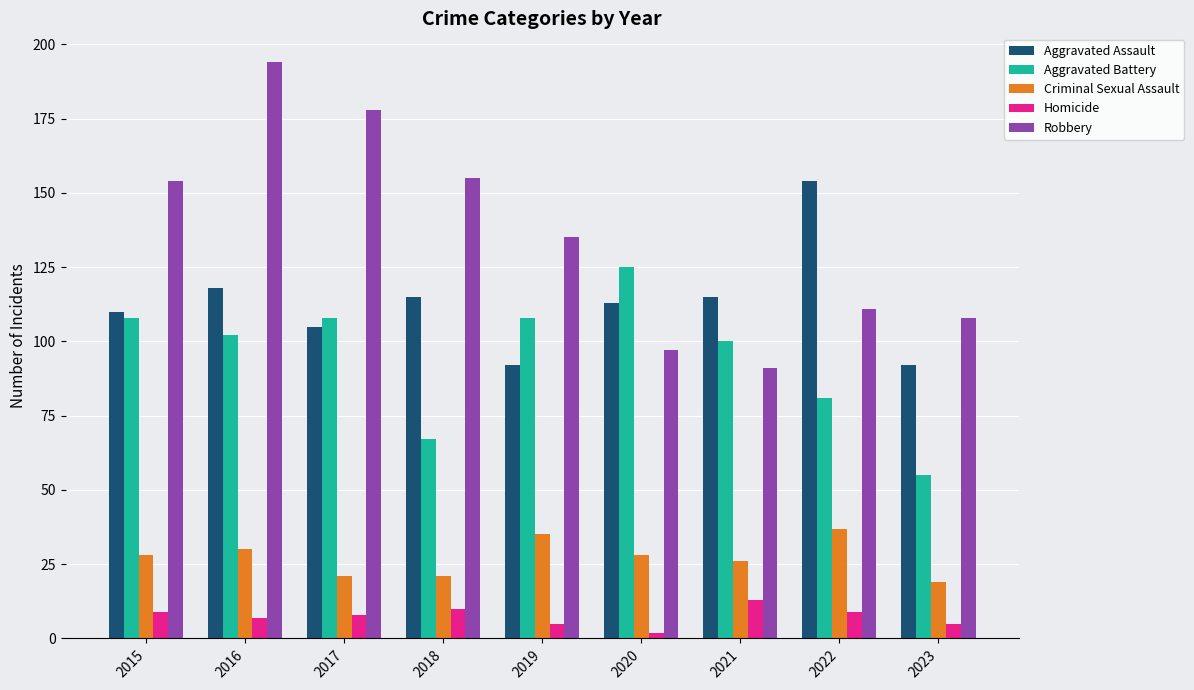

At which label does Criminal Sexual Assault reach its peak?

2022